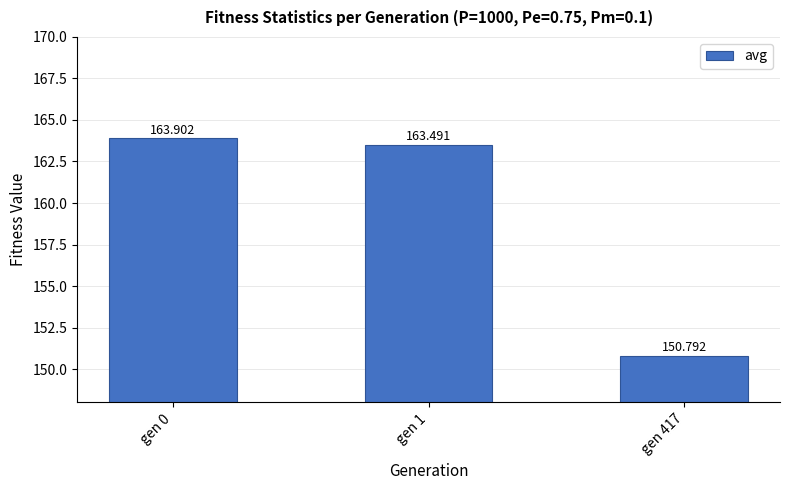

How many data points are less than 163?

1